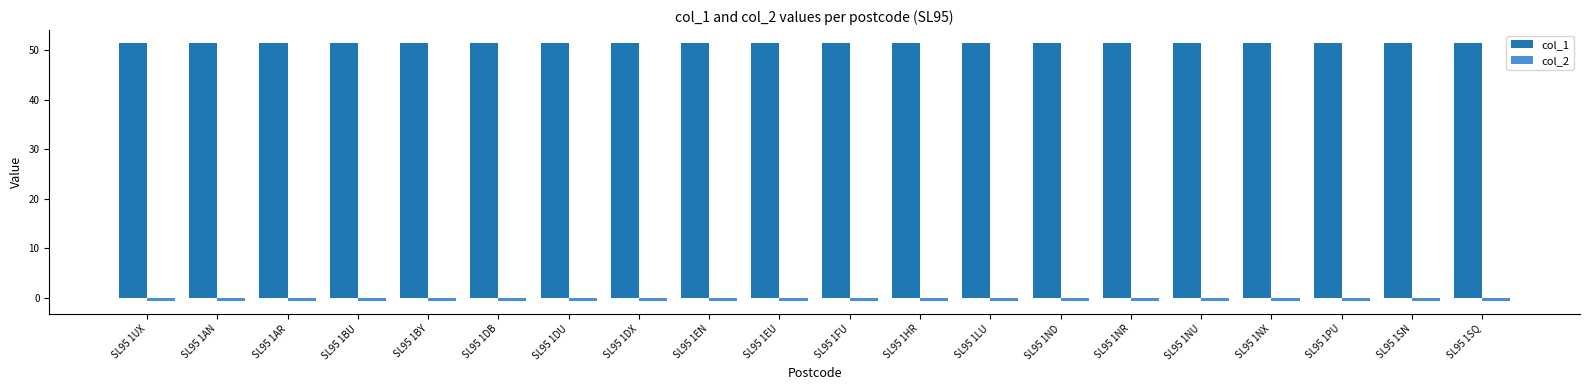

The col_2 series shows -0.5 at SL95 1EU. True or false?

True